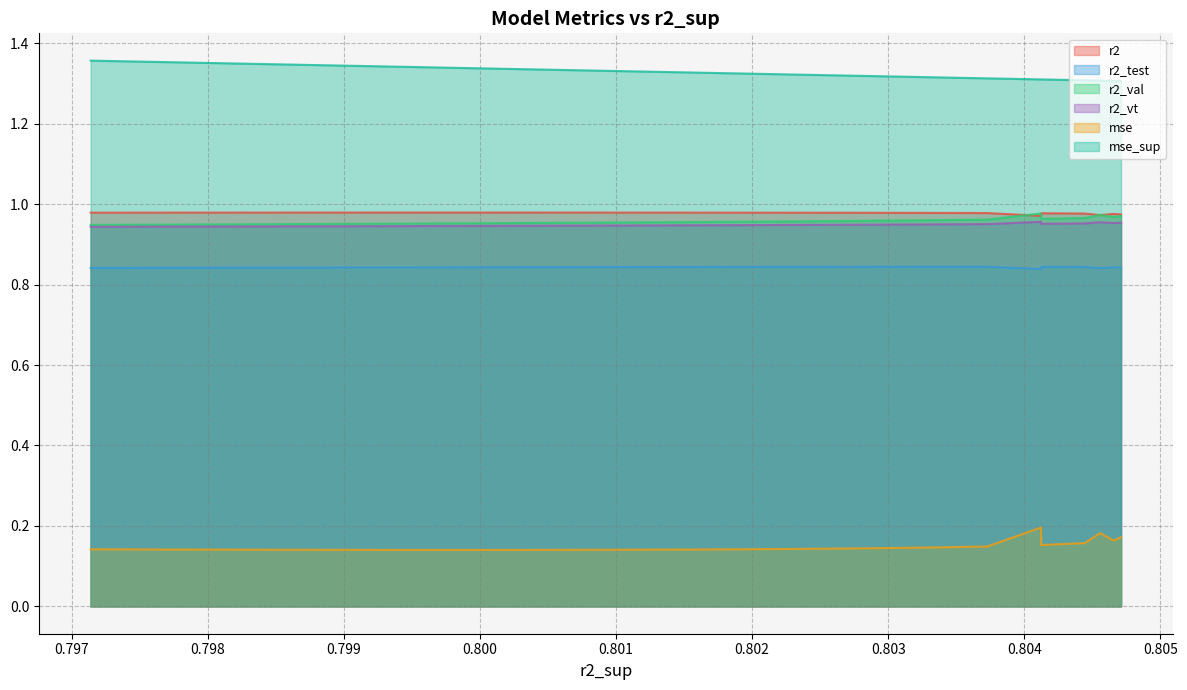

Which series has the largest range (max minus min)?

mse